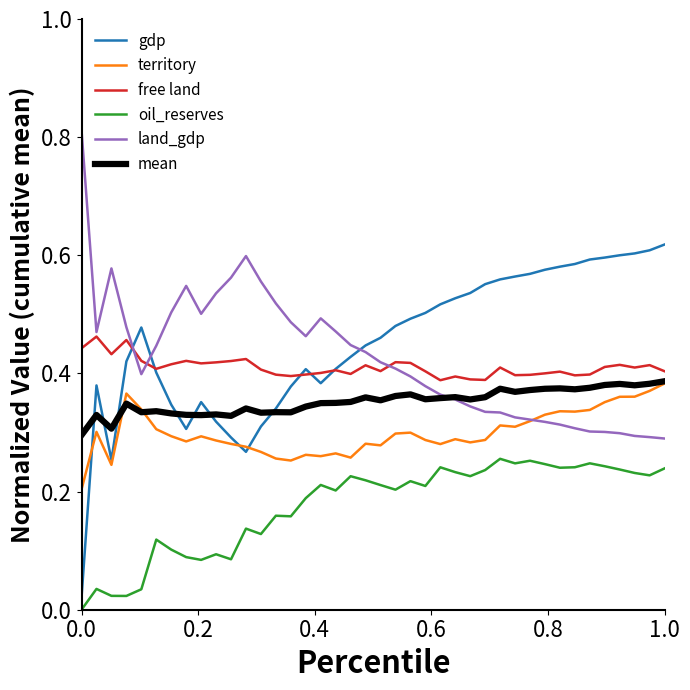

True or false: oil_reserves and free land intersect in this chart.

False